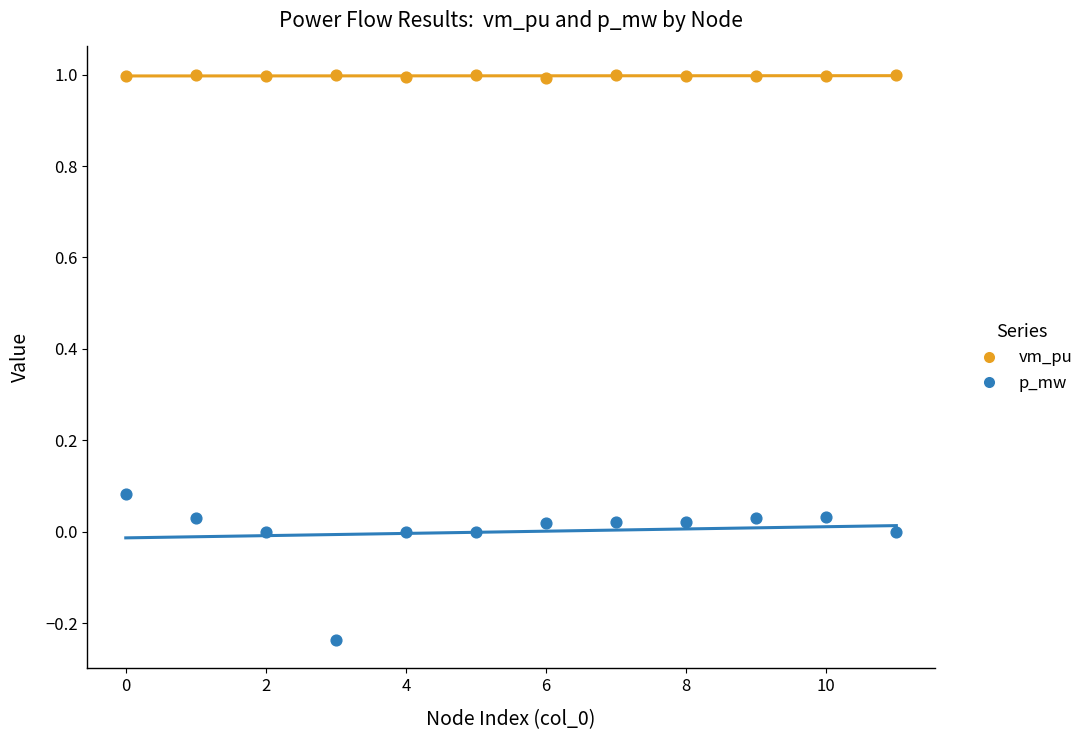

Which series has the widest spread of Y values?

p_mw